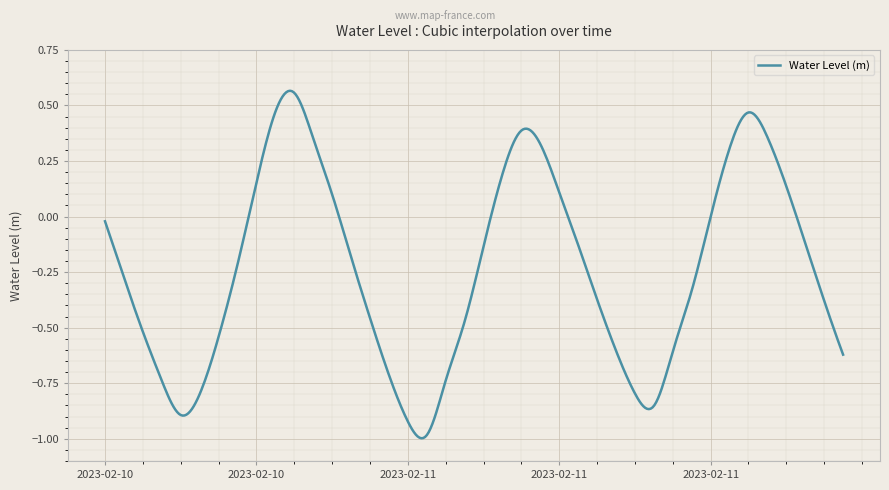

How many lines are shown in the chart?

1